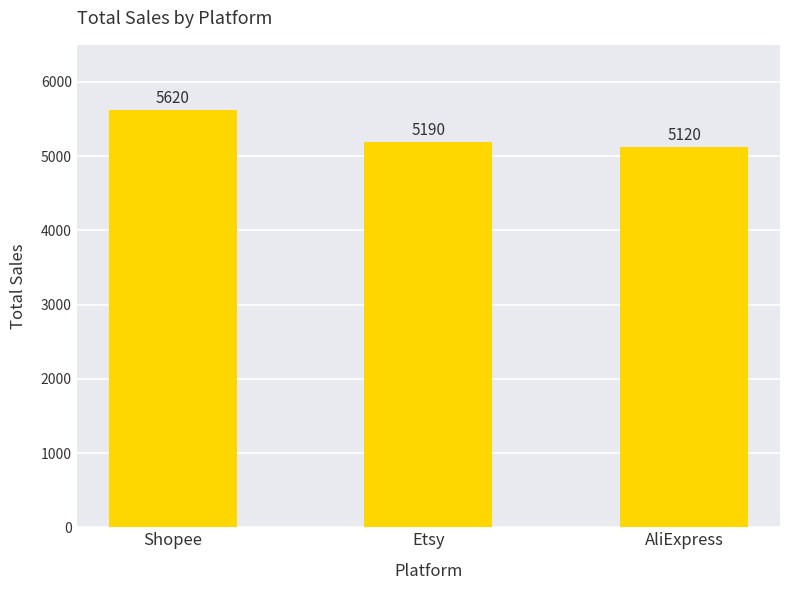

What is the label of the 1st bar from the right?

AliExpress